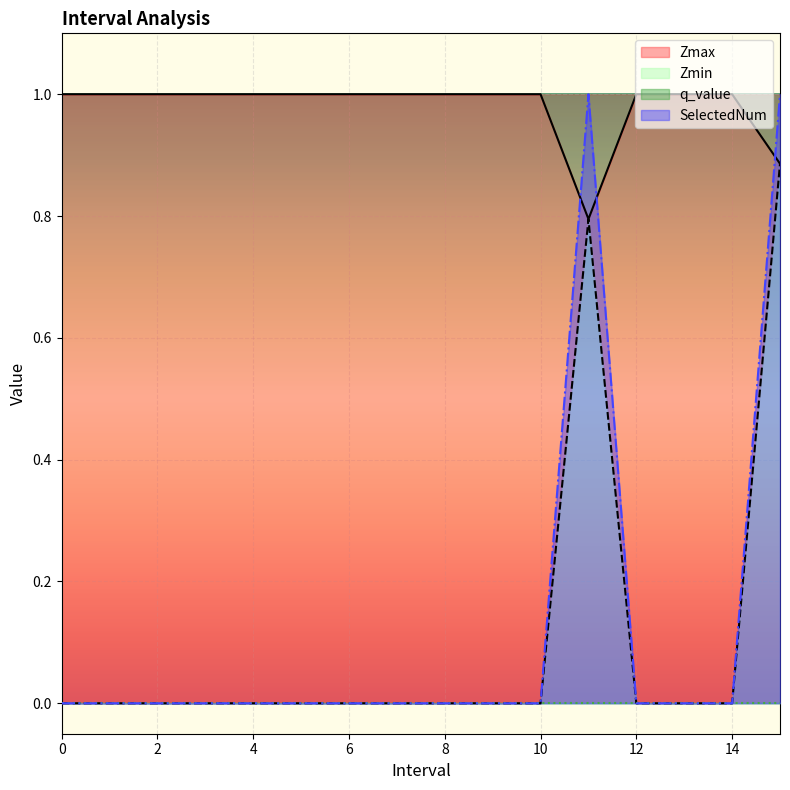

The SelectedNum series shows -1 at 0. True or false?

False